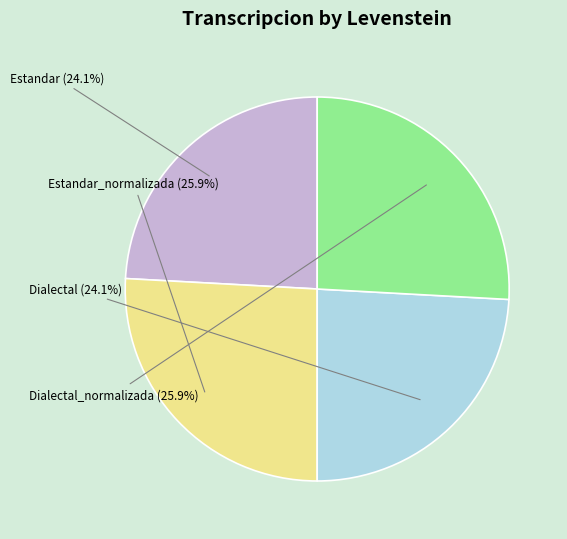

What is the ratio of the value at Dialectal to the value at Dialectal_normalizada?

0.9